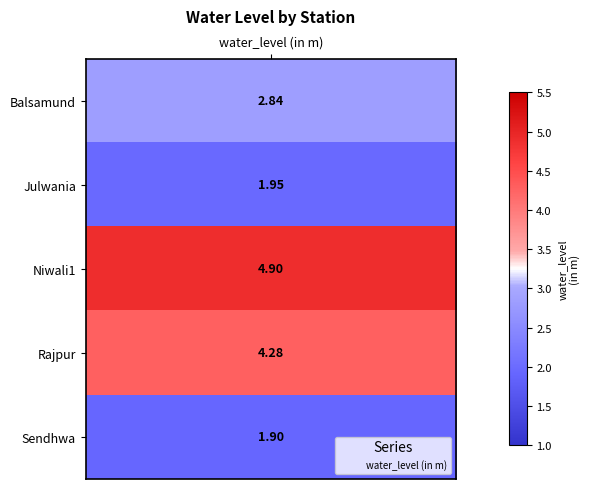

At which category does the chart reach its minimum across all series?

water_level (in m)